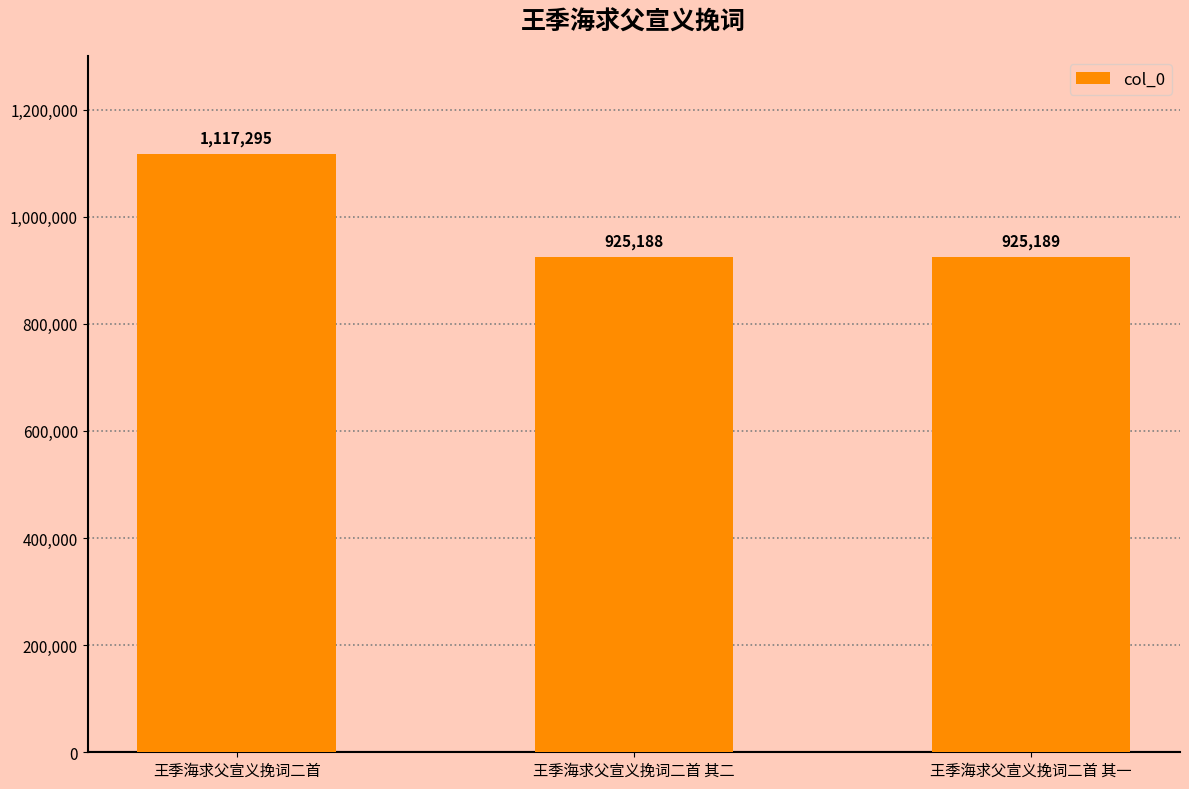

What is the change in value from 王季海求父宣义挽词二首 to 王季海求父宣义挽词二首 其二?

-192107